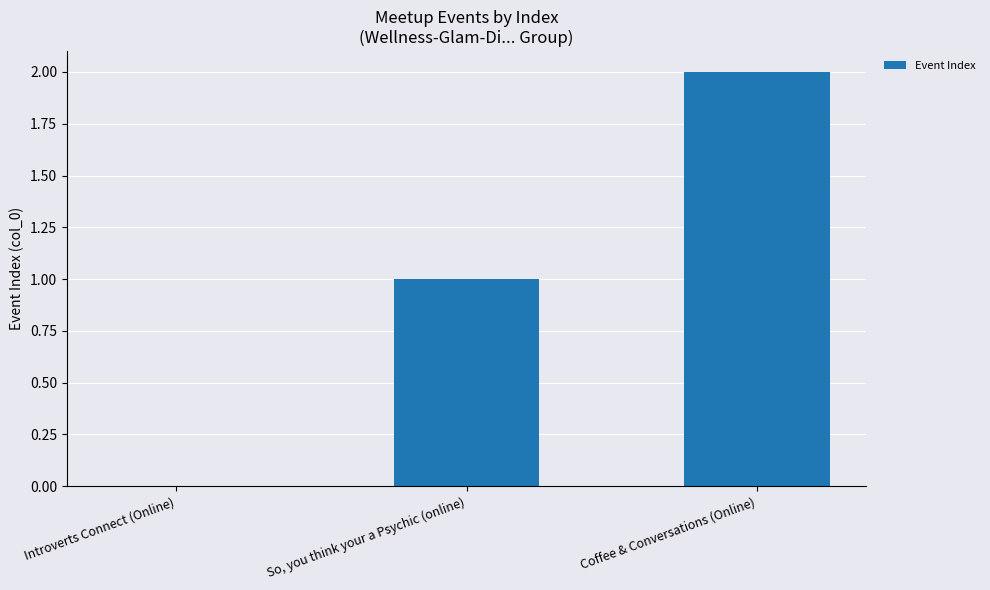

What is the change in value from Introverts Connect (Online) to Coffee & Conversations (Online)?

+2